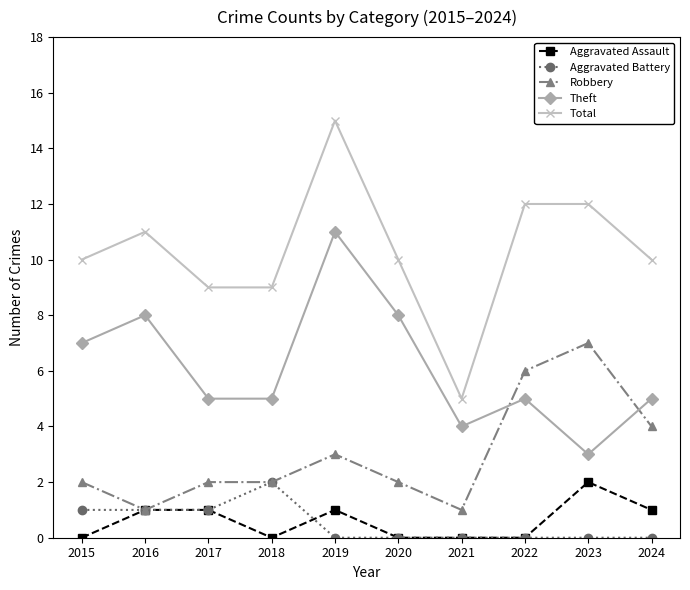

How many categories are shown in the chart?

10